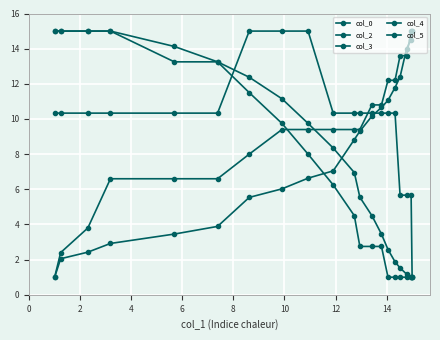

Does the chart display data point markers on the line(s)?

Yes